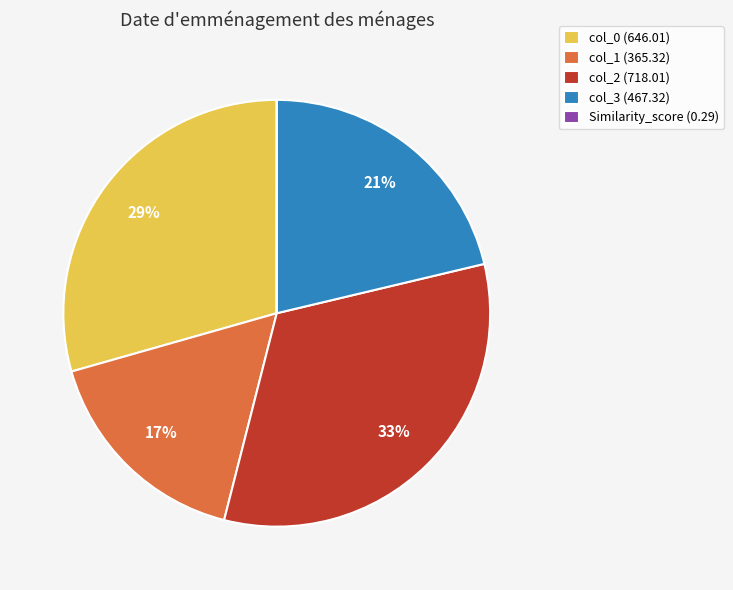

What is the ratio of the value at col_0 (646.01) to the value at col_3 (467.32)?

1.4